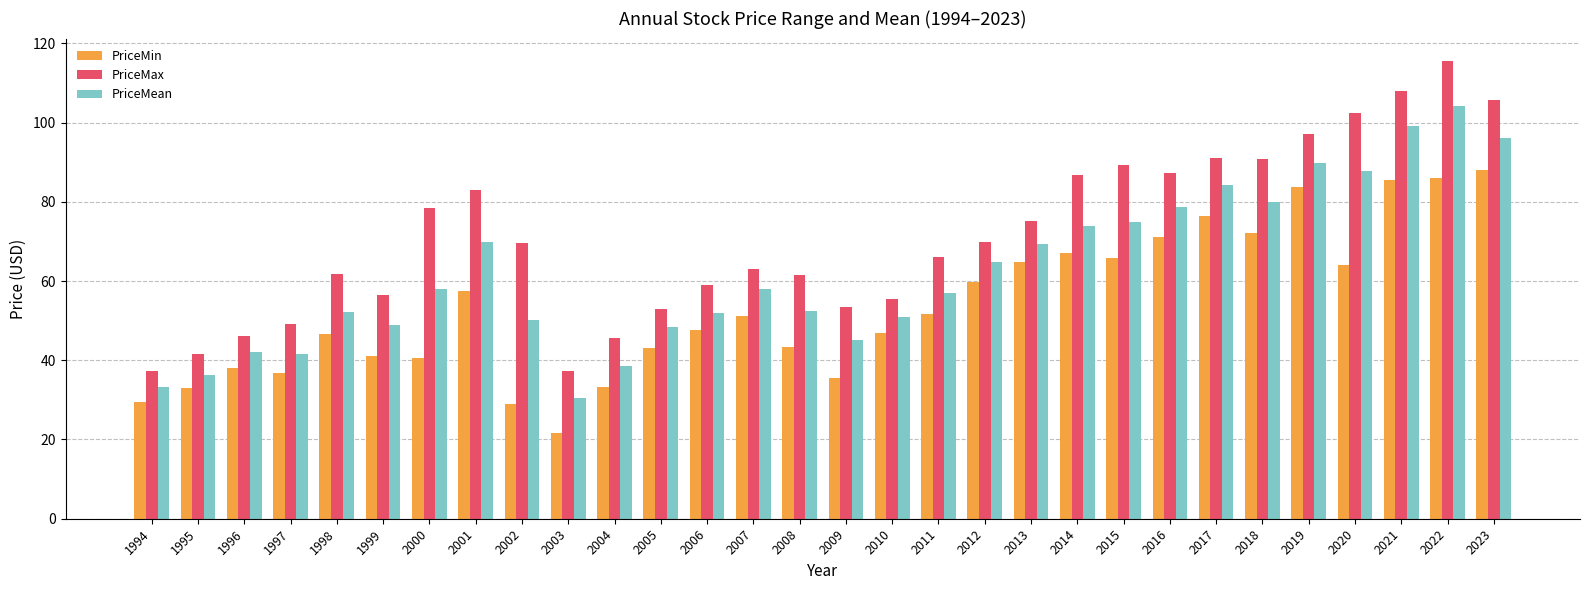

What is the difference between the maximum and minimum values in the PriceMin series?

66.5